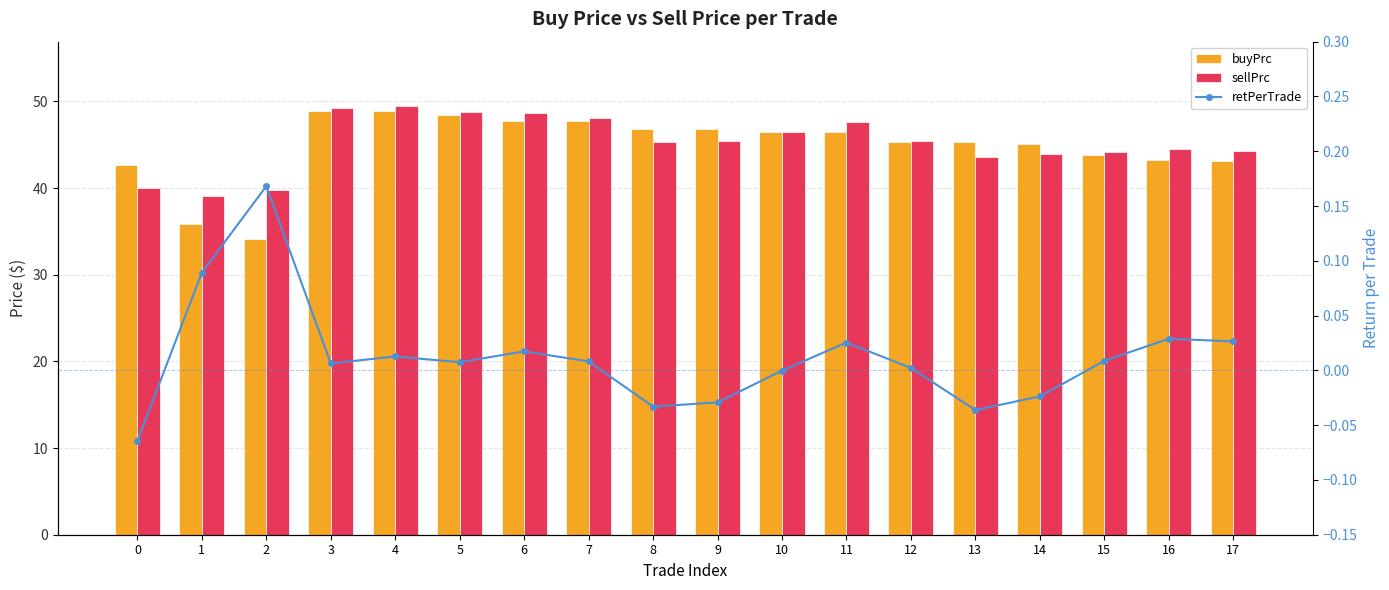

At which category is the sum across all series the highest?

4